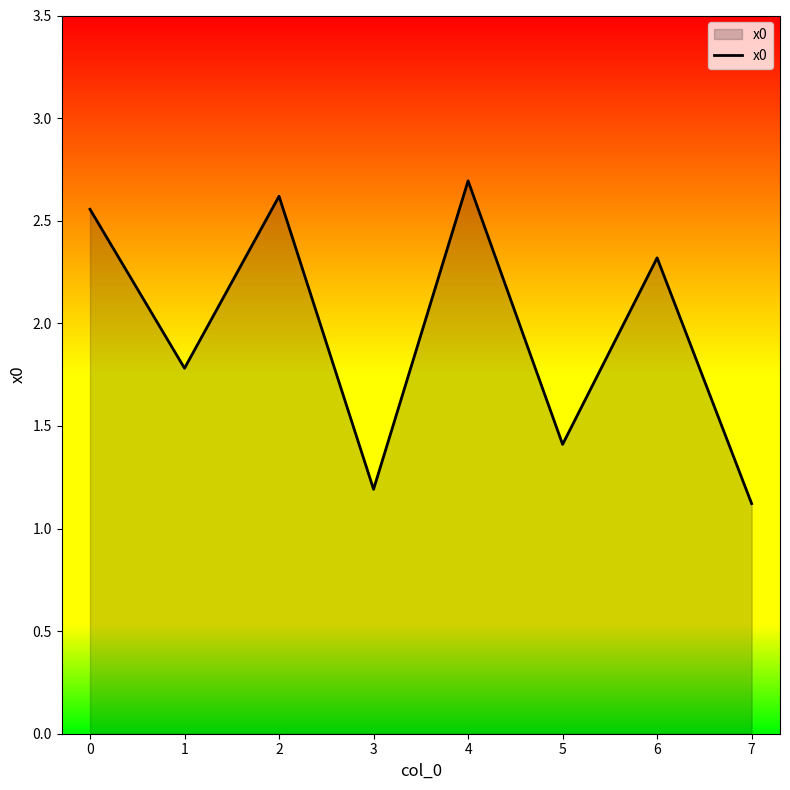

Which label corresponds to the largest value in the chart?

4